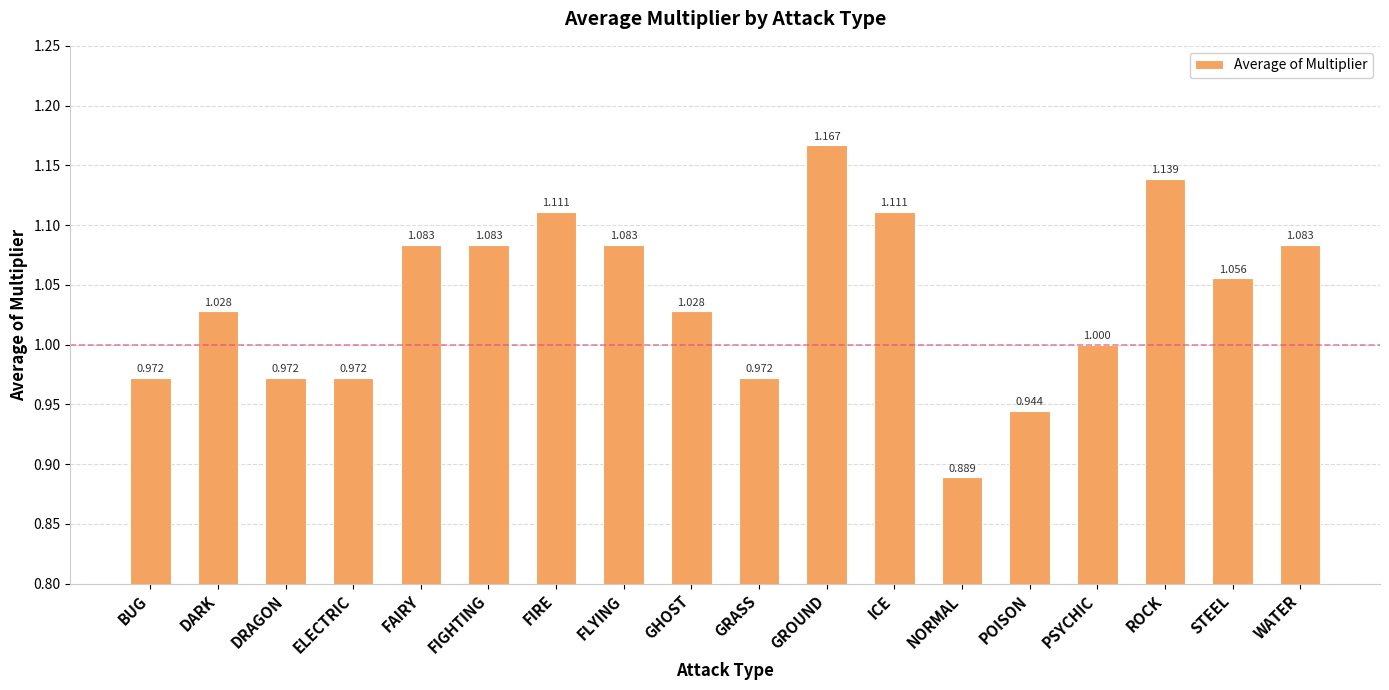

Which label corresponds to the smallest value in the chart?

NORMAL